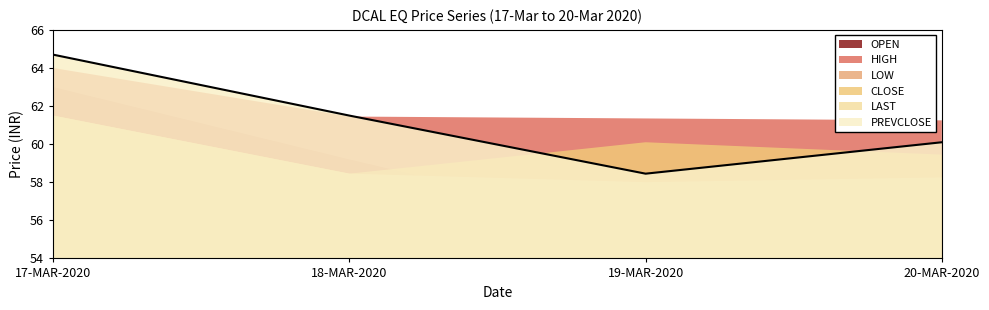

Reading left to right, extract all data points from this chart.

OPEN: 17-MAR-2020=63.0	18-MAR-2020=59.2	19-MAR-2020=55.5	20-MAR-2020=58.0
HIGH: 17-MAR-2020=64.0	18-MAR-2020=61.5	19-MAR-2020=61.4	20-MAR-2020=61.2
LOW: 17-MAR-2020=61.5	18-MAR-2020=58.5	19-MAR-2020=55.5	20-MAR-2020=58.0
CLOSE: 17-MAR-2020=61.5	18-MAR-2020=58.5	19-MAR-2020=60.1	20-MAR-2020=59.5
LAST: 17-MAR-2020=61.5	18-MAR-2020=58.5	19-MAR-2020=58.0	20-MAR-2020=58.2
PREVCLOSE: 17-MAR-2020=64.7	18-MAR-2020=61.5	19-MAR-2020=58.5	20-MAR-2020=60.1